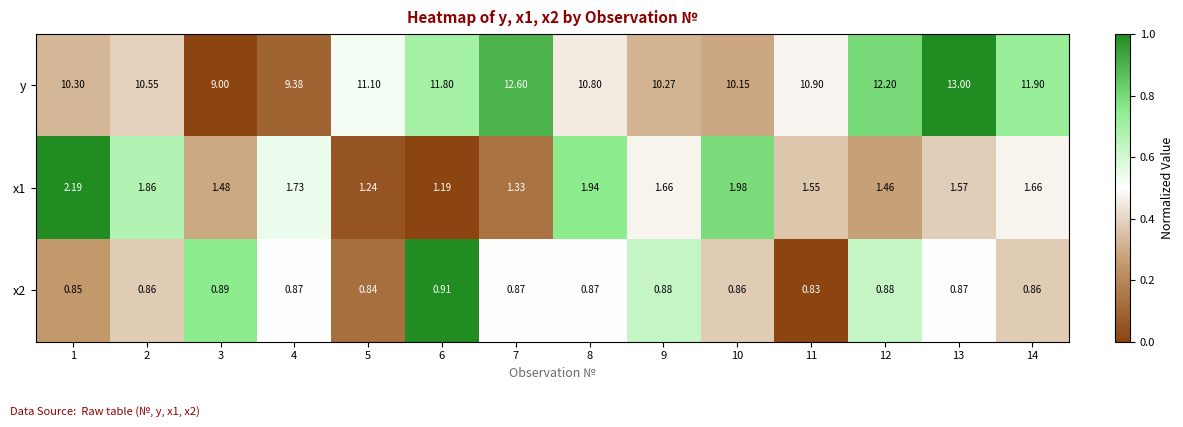

Which series has the largest total across all categories?

y